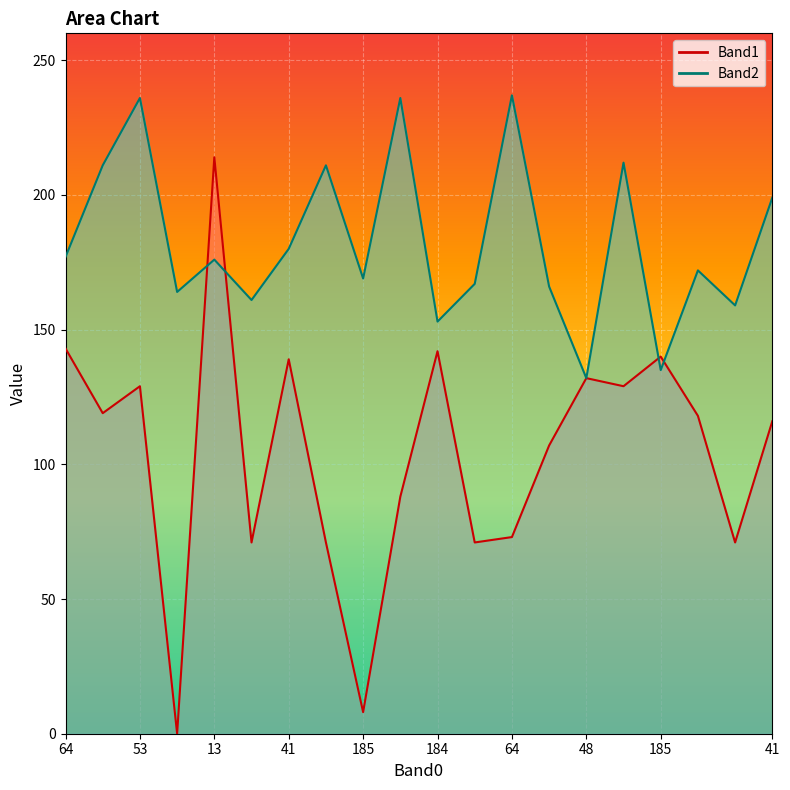

Which series has the largest range (max minus min)?

Band1